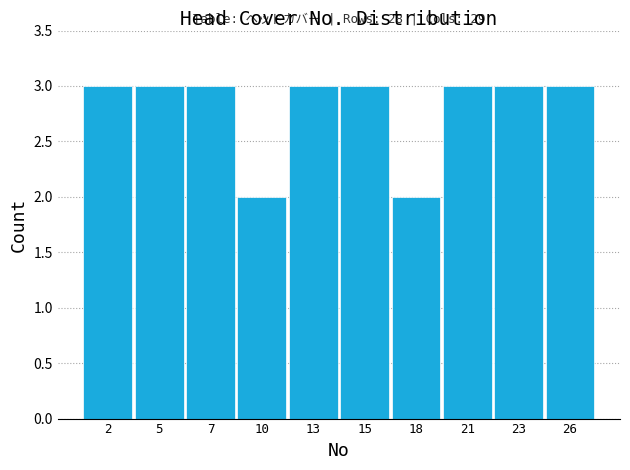

Reading right to left, list all the values displayed in this chart.

26=3	23=3	21=3	18=2	15=3	13=3	10=2	7=3	5=3	2=3